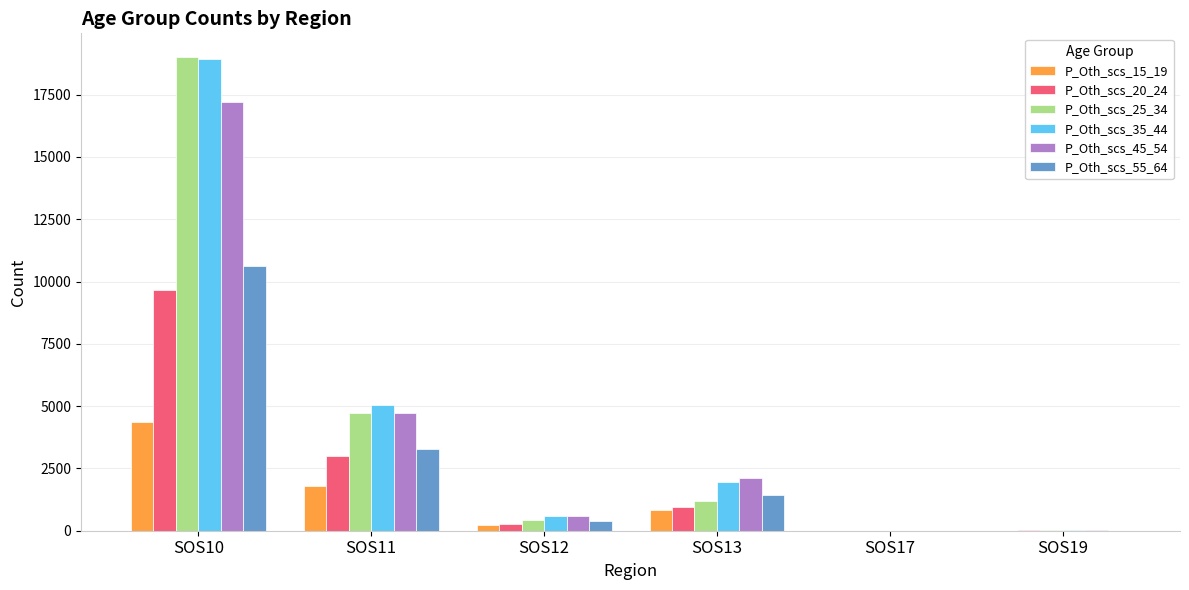

True or false: P_Oth_scs_35_44 has a value of 3352 at SOS13.

False